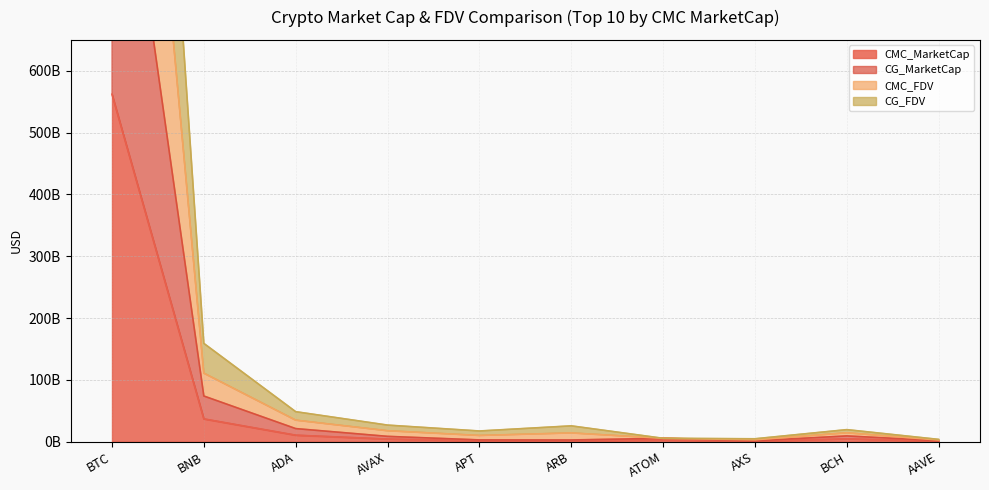

At how many categories does at least one series exceed 1951757746794?

1